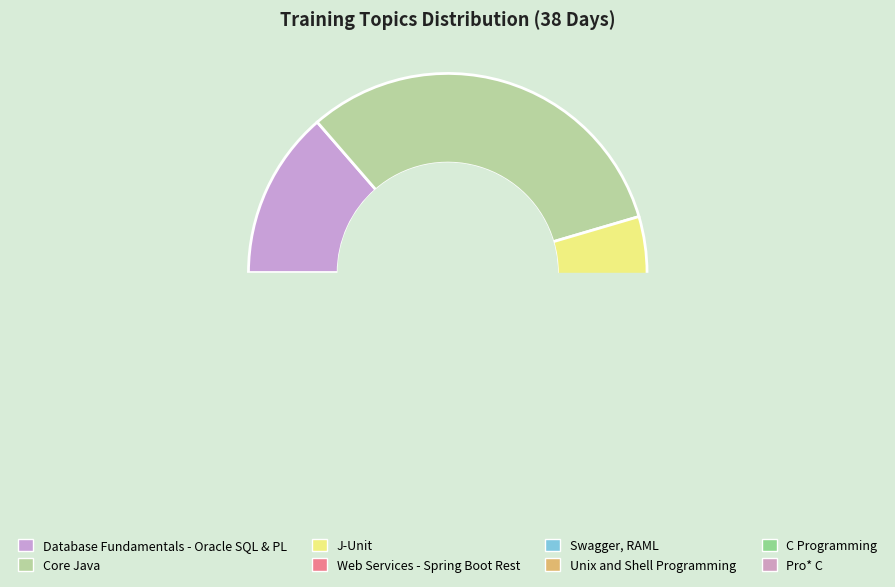

Which category has the biggest portion of the pie?

Core Java